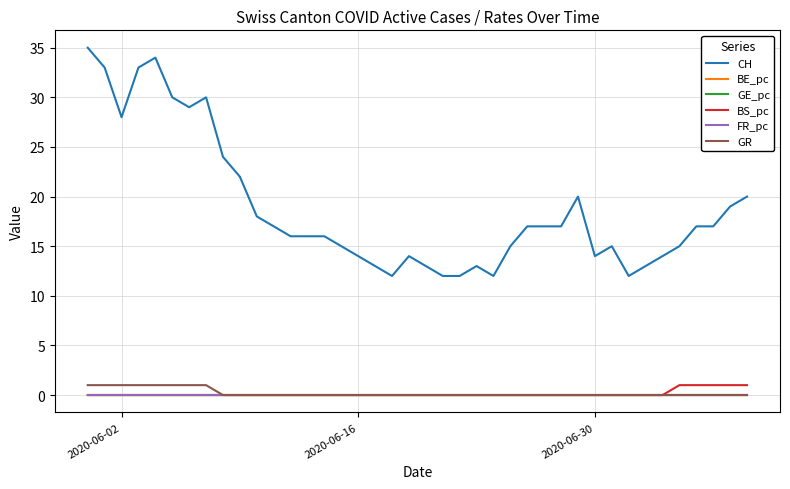

Which series has the widest spread of values?

CH